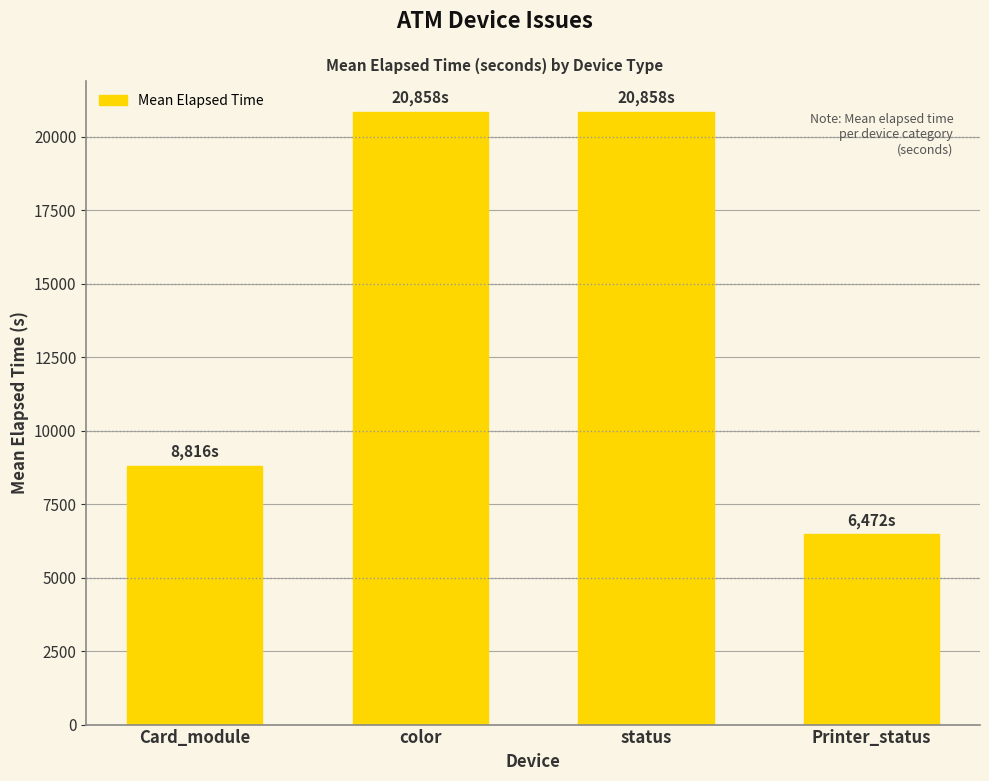

Which label corresponds to the smallest value in the chart?

Printer_status